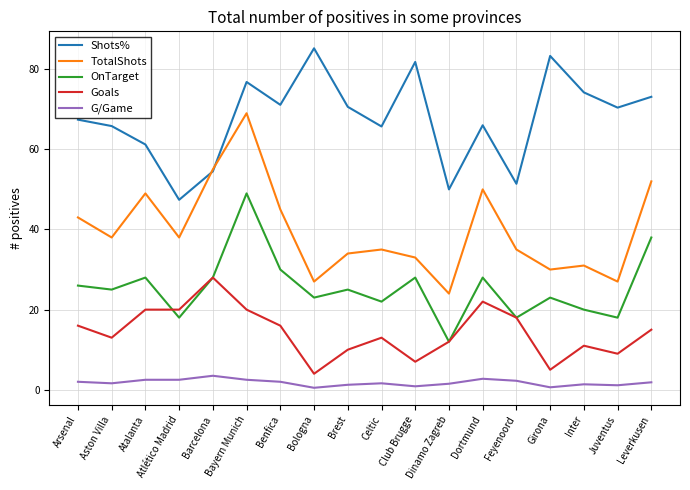

At which category is the sum across all series the highest?

Bayern Munich